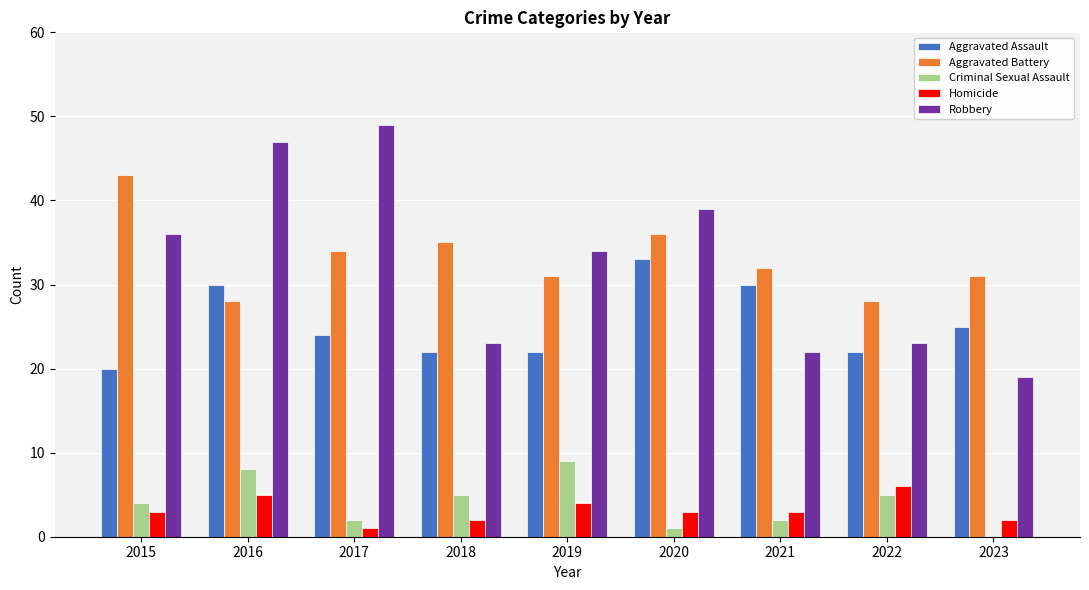

Reading right to left, what are all the values shown in this chart?

Aggravated Assault: 25	22	30	33	22	22	24	30	20
Aggravated Battery: 31	28	32	36	31	35	34	28	43
Criminal Sexual Assault: 0	5	2	1	9	5	2	8	4
Homicide: 2	6	3	3	4	2	1	5	3
Robbery: 19	23	22	39	34	23	49	47	36